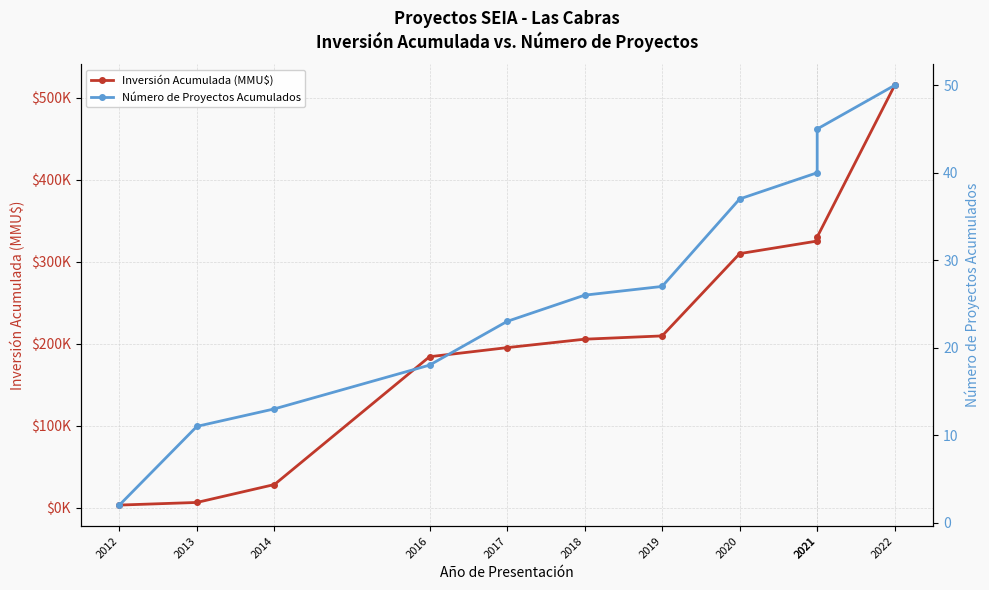

Which label corresponds to the largest value in the chart?

2022